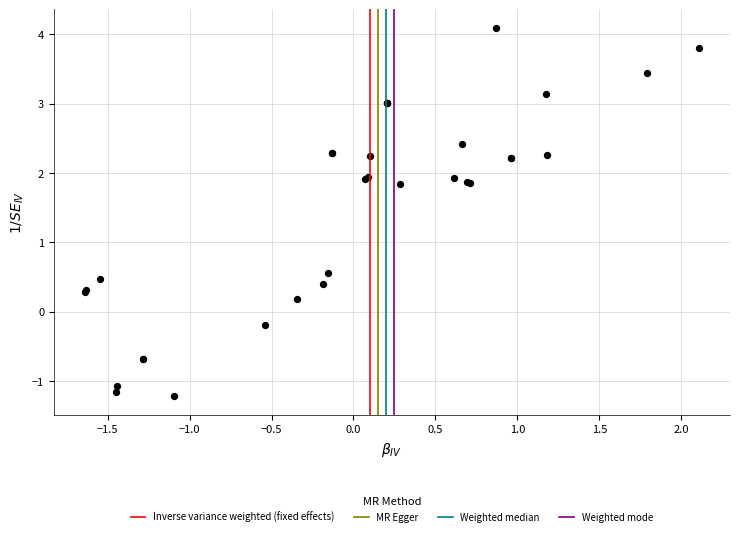

What Y value in the scatter plot is closest to 1?

0.6